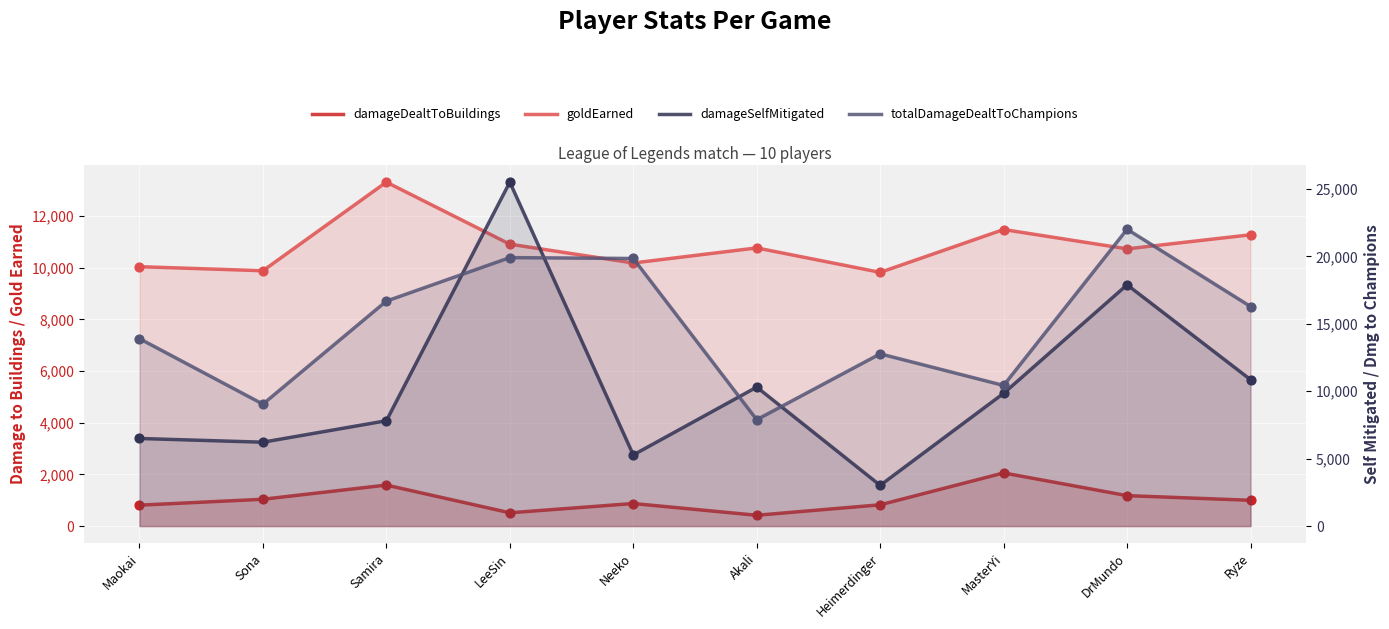

Which series has the widest spread of Y values?

damageSelfMitigated